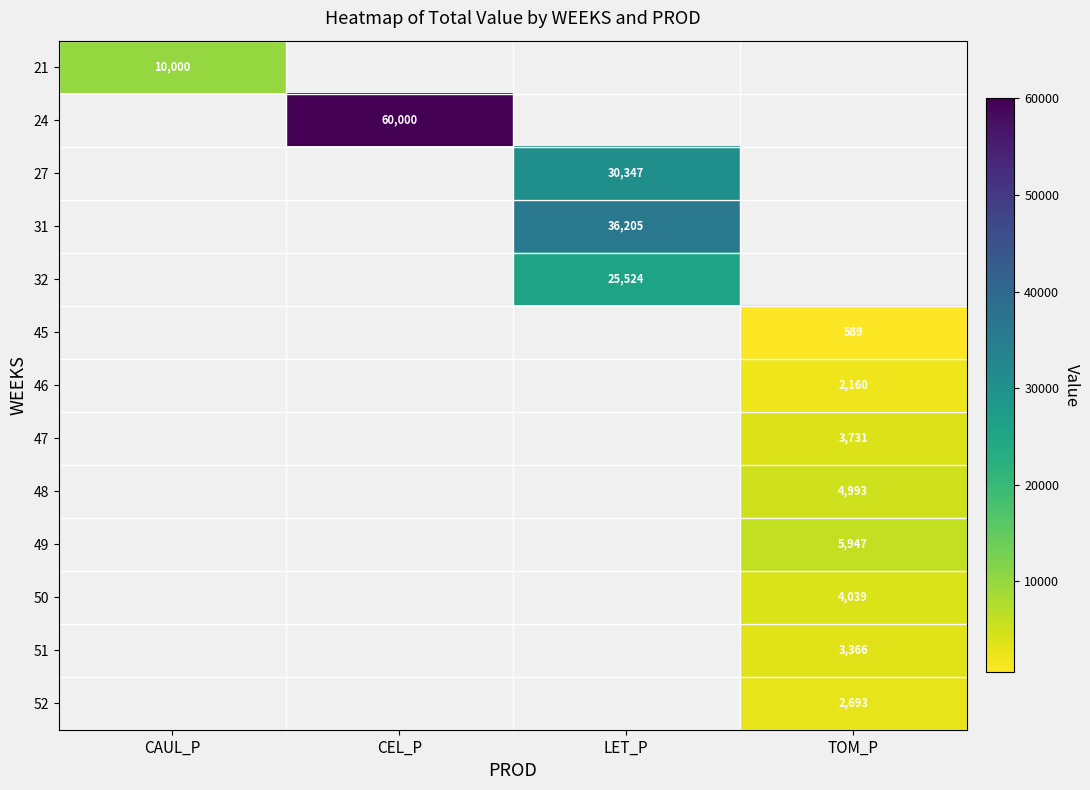

True or false: 45 has a value of 1023 at TOM_P.

False